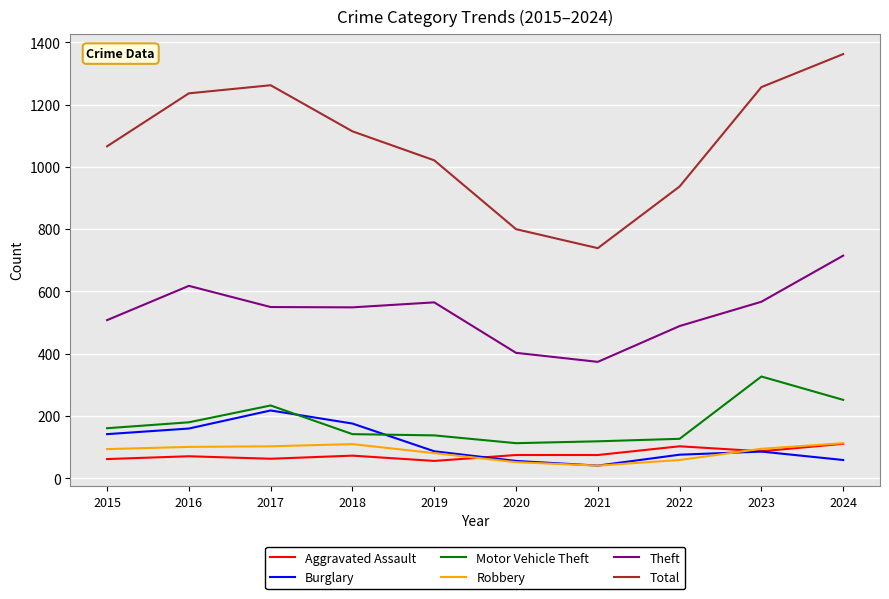

What is the spread (max minus min) of values at 2015?

1004